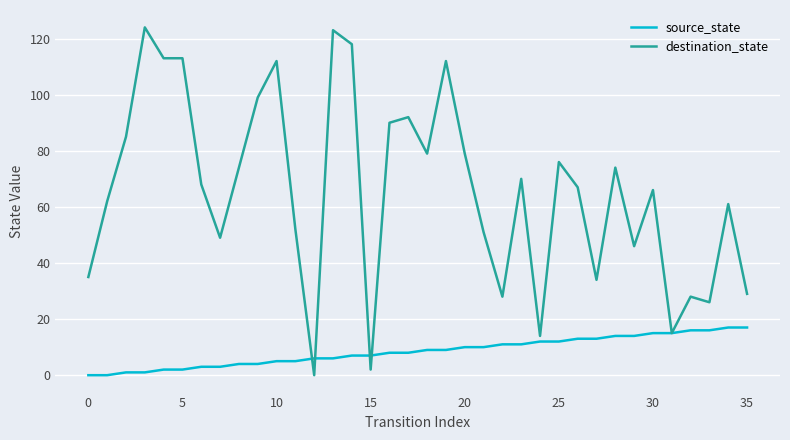

How many lines are shown in the chart?

2